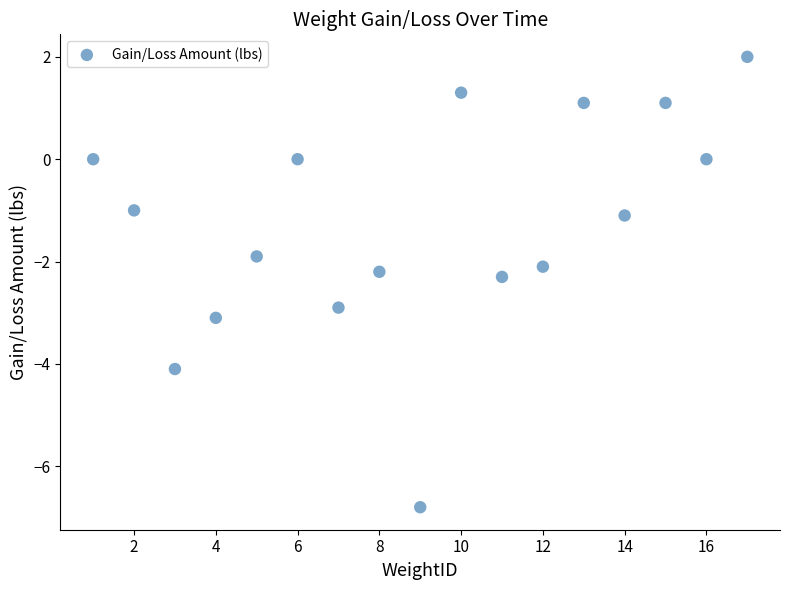

What is the range of Y values (max minus min)?

8.8